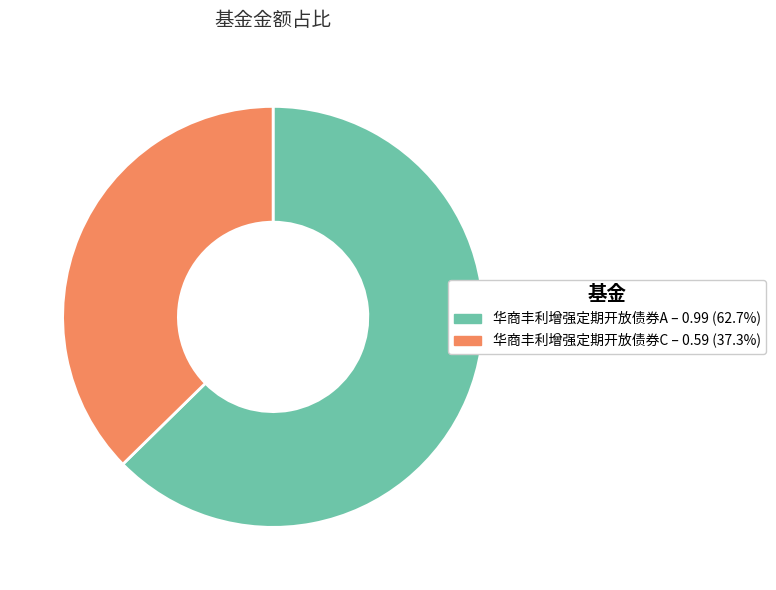

Is the sum of 华商丰利增强定期开放债券A and 华商丰利增强定期开放债券C greater than half?

Yes